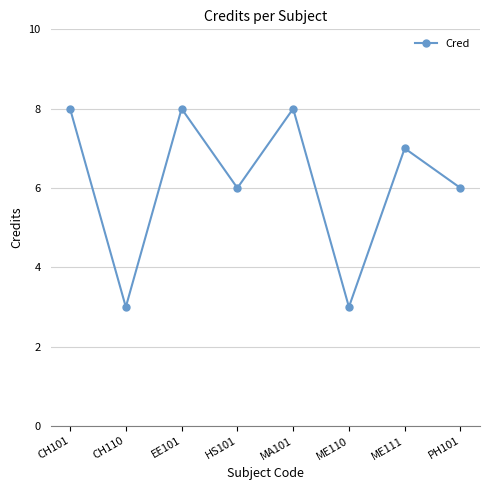

True or false: the data shows 8 at EE101.

True